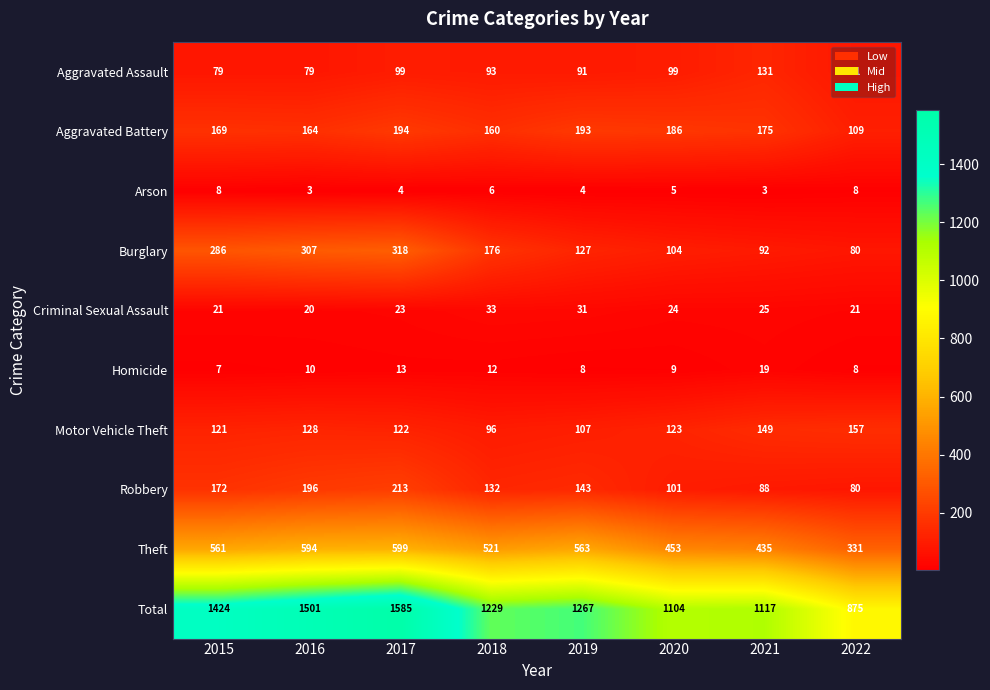

Which label corresponds to the largest value in the chart?

2017